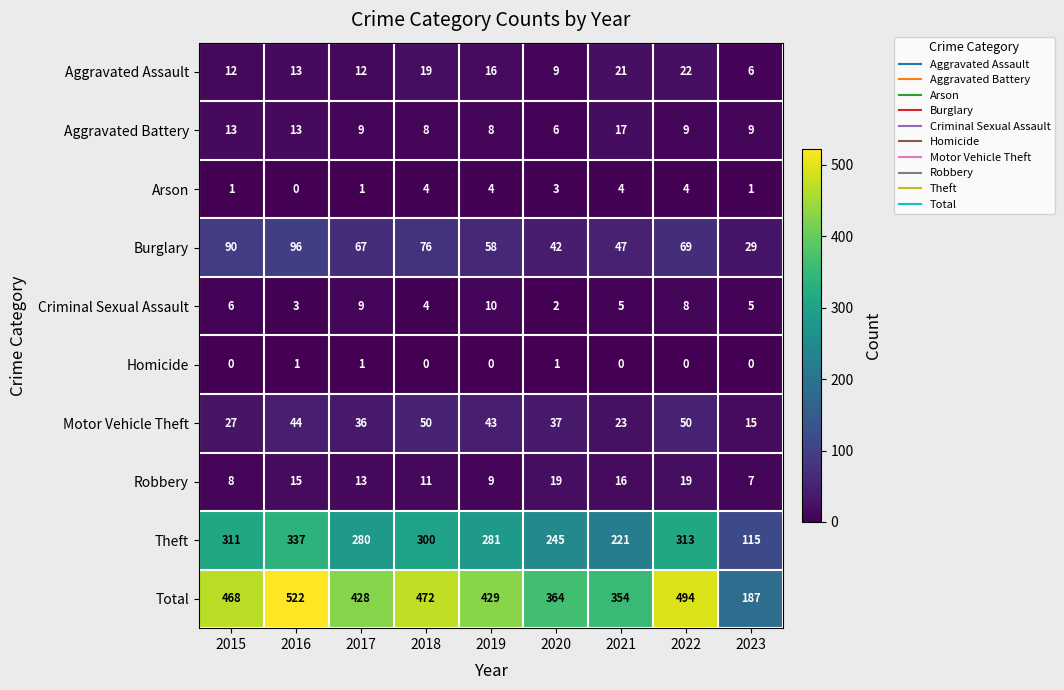

What is the maximum value shown in the chart?

522